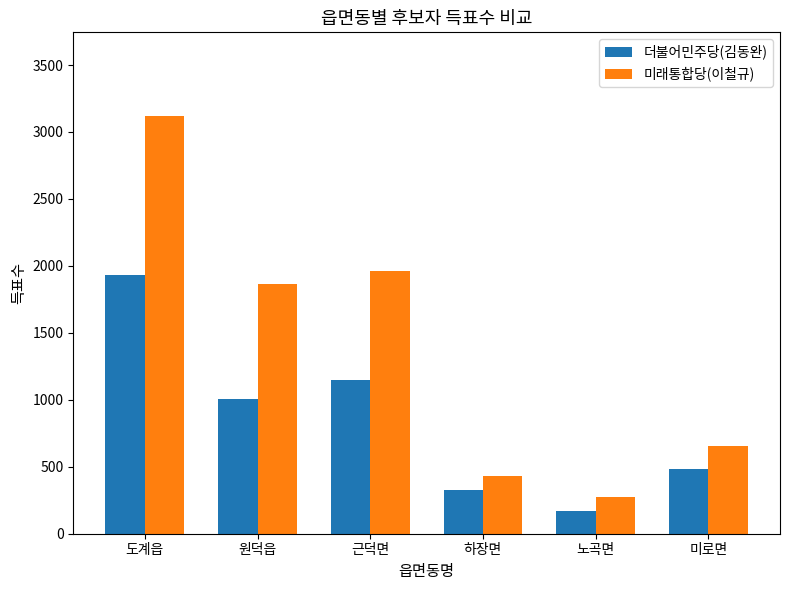

List the labels in order of 더불어민주당(김동완) value, smallest first.

노곡면, 하장면, 미로면, 원덕읍, 근덕면, 도계읍